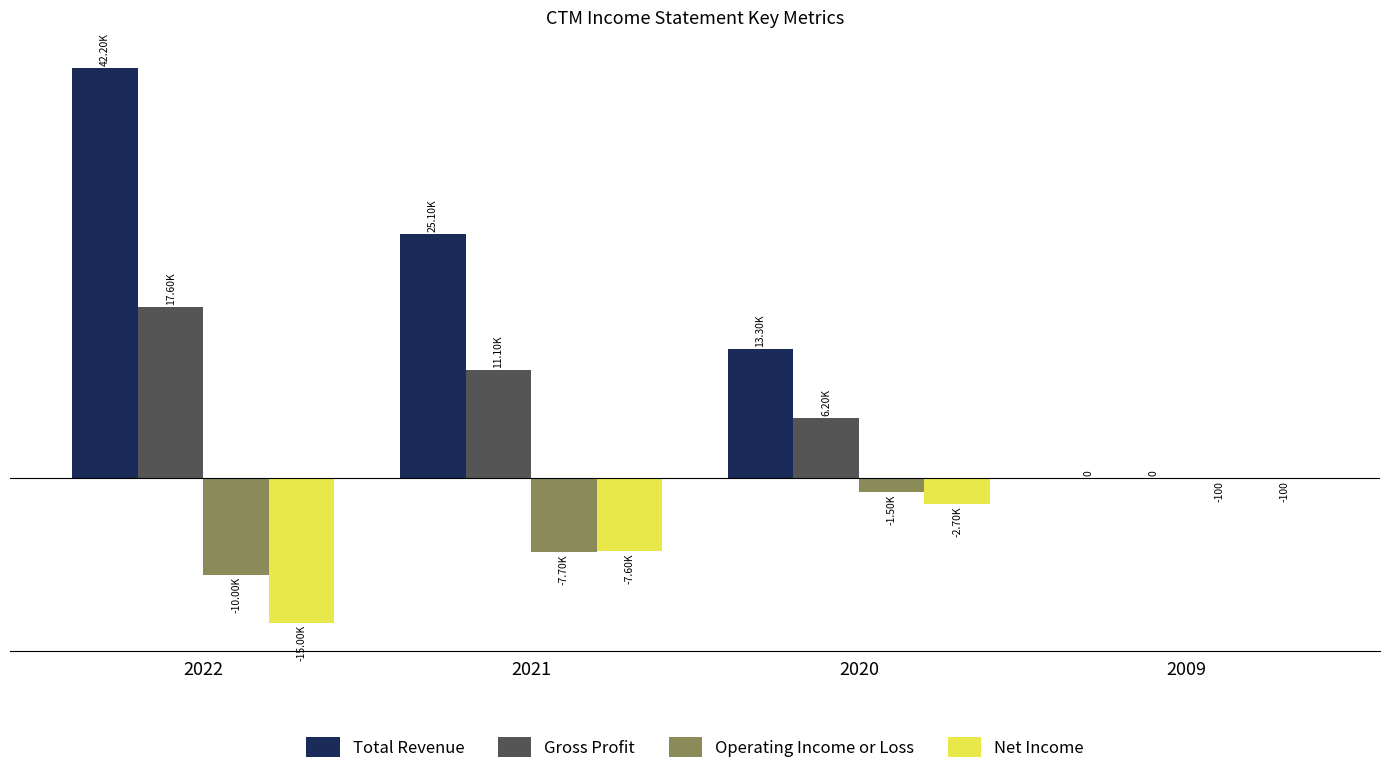

Does the chart contain stacked bars?

No